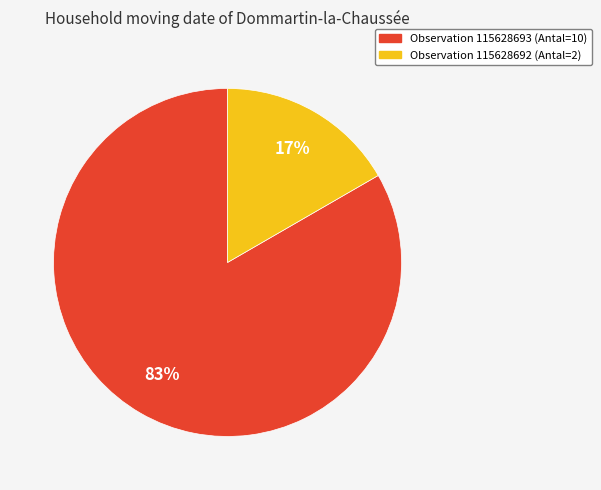

Is there a majority slice in this chart?

Yes